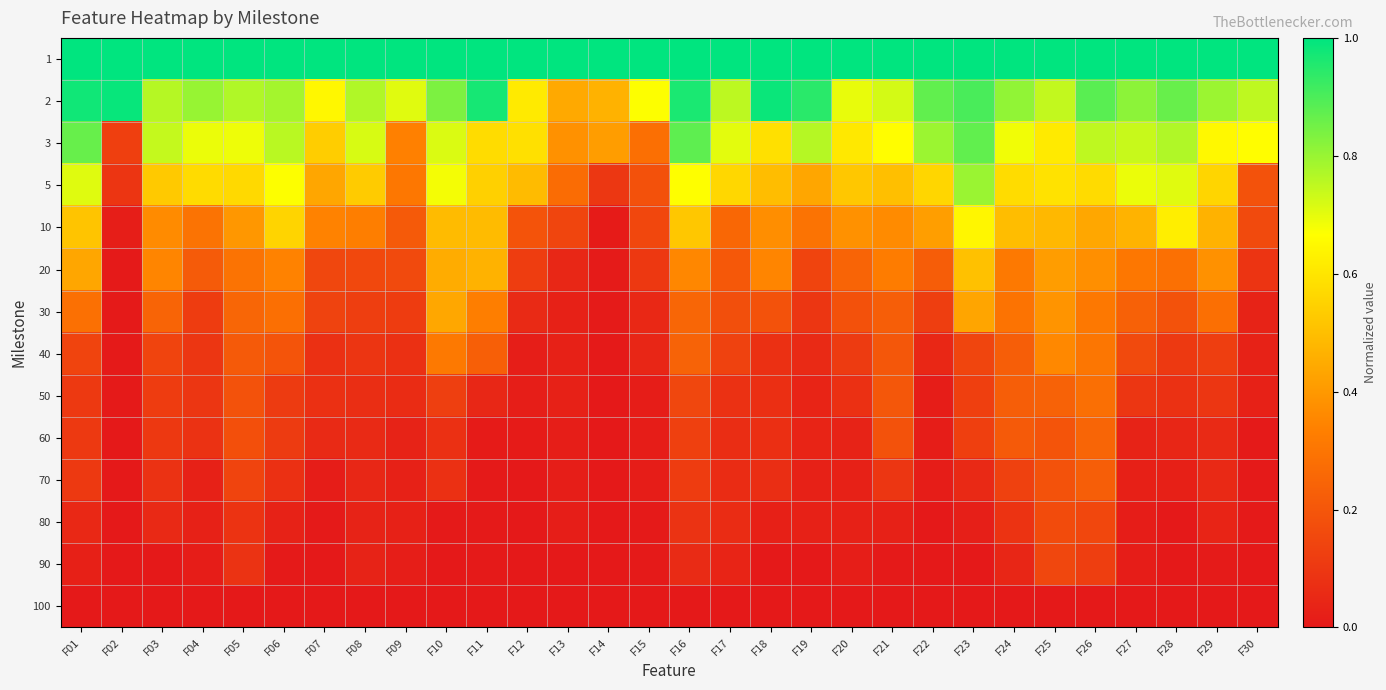

What is the difference between the highest and lowest values at F21?

1.0